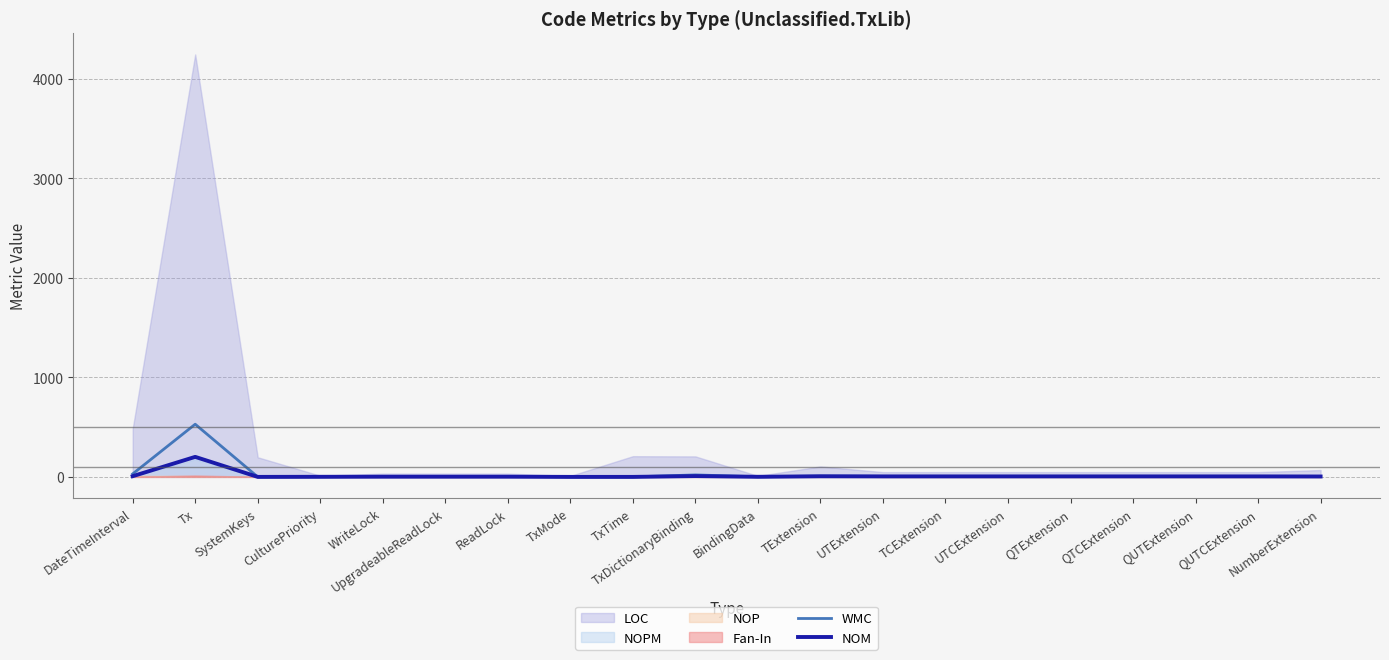

What is the label of the 18th point from the right?

SystemKeys